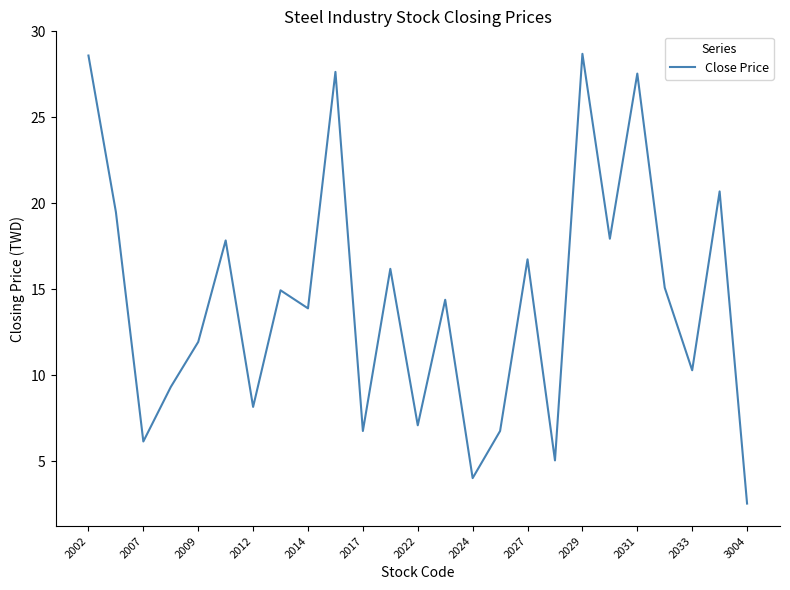

The value at 2002 is 28.6. True or false?

True